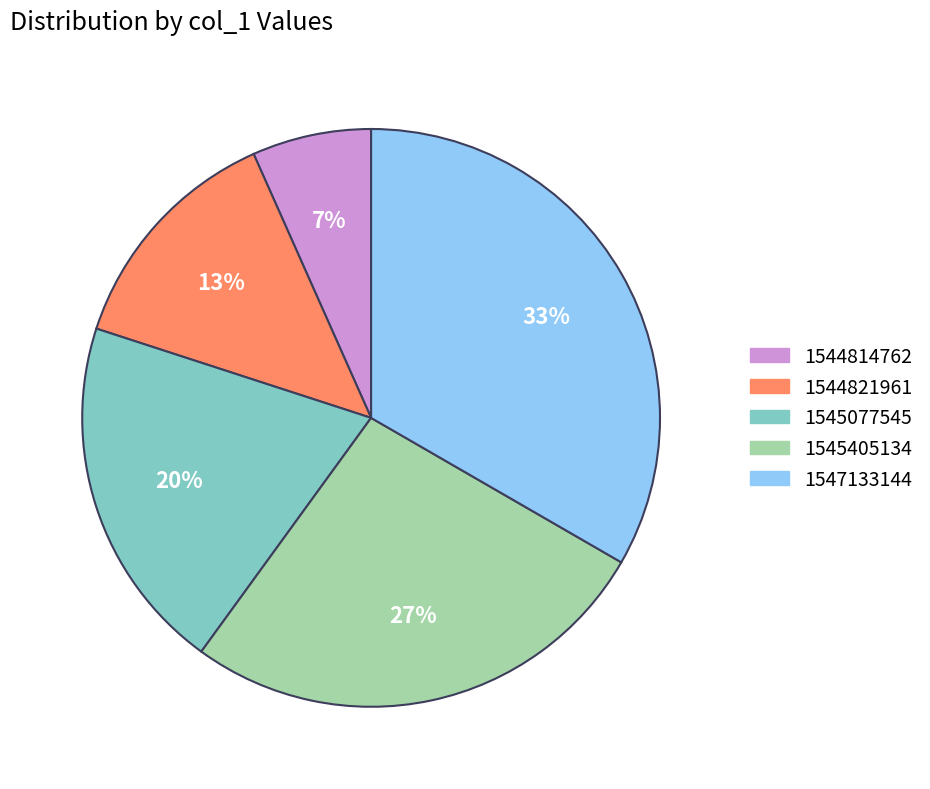

To the nearest percent, what percentage of the pie is 1547133144?

33%